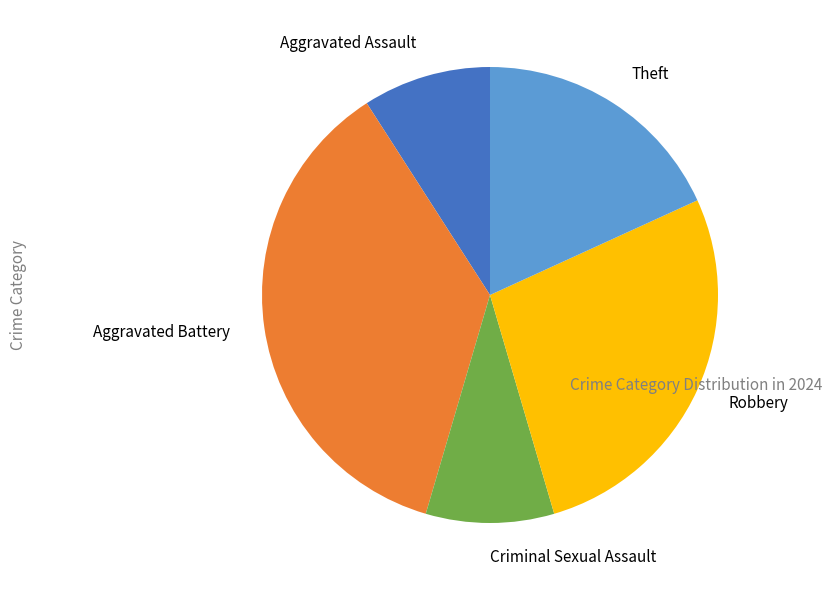

Is it true that Aggravated Assault is 4% of the pie?

False